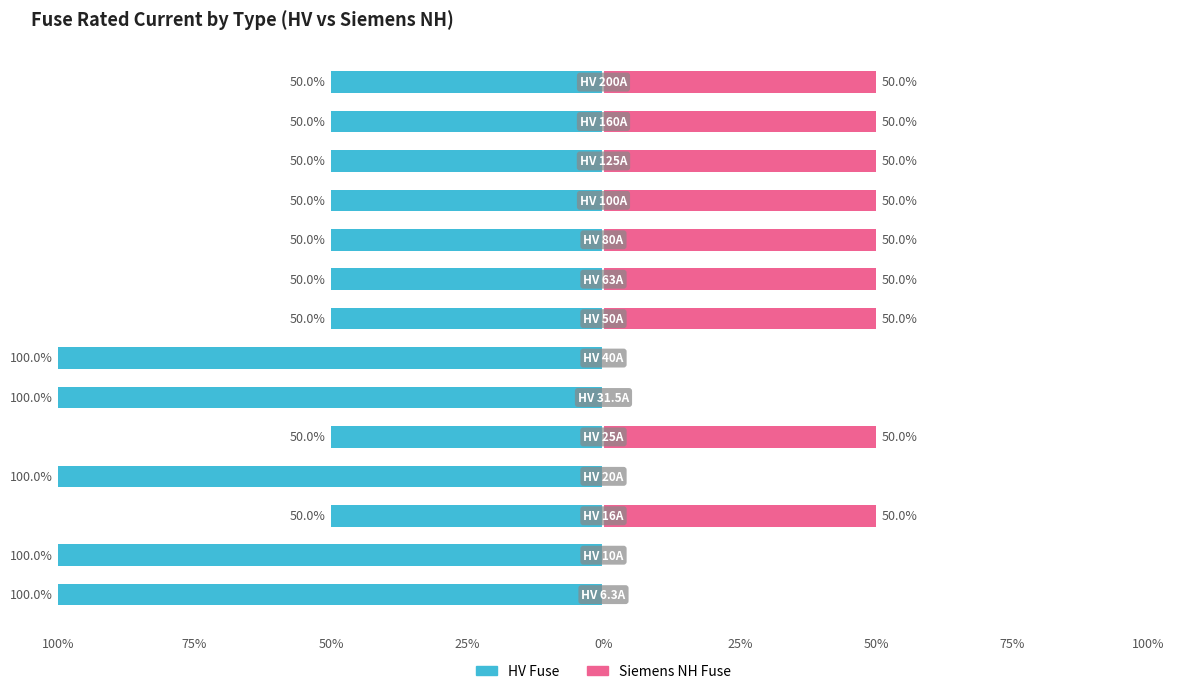

Rank the series at 25% from lowest to highest value.

HV Fuse, Siemens NH Fuse